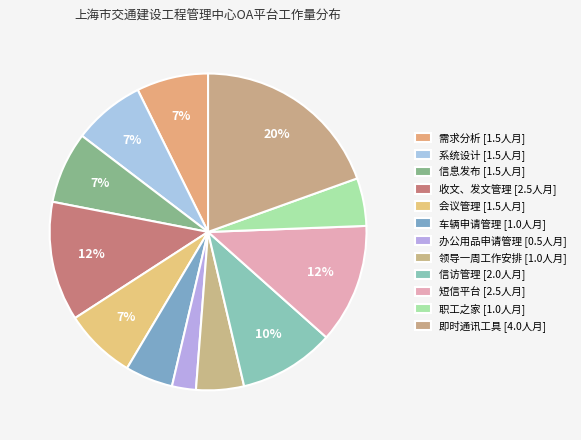

To the nearest percent, what is the difference between the 会议管理 and 车辆申请管理 slice percentages?

2%